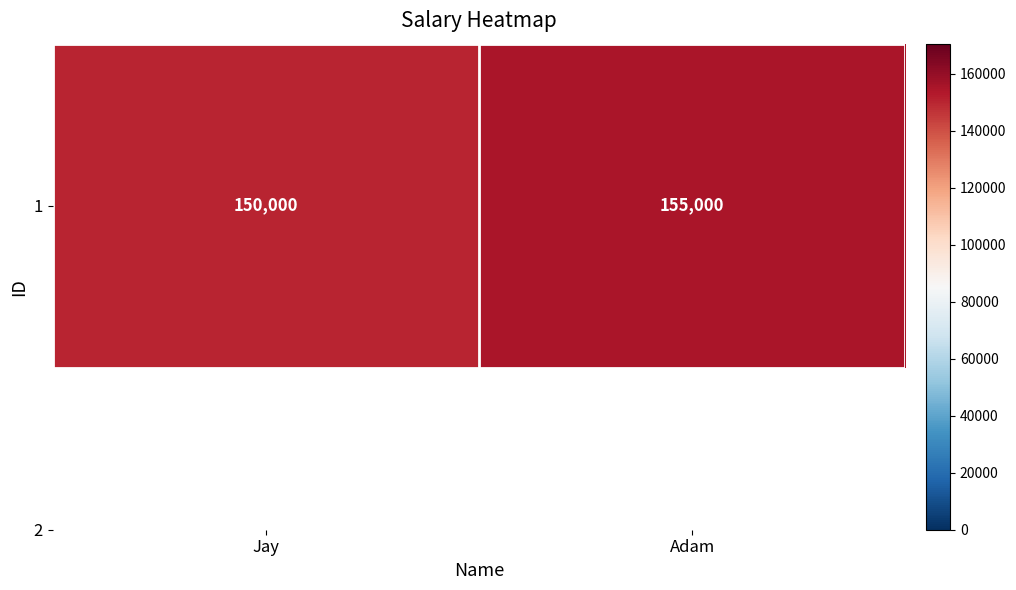

What is the change in value from Jay to Adam?

+5000